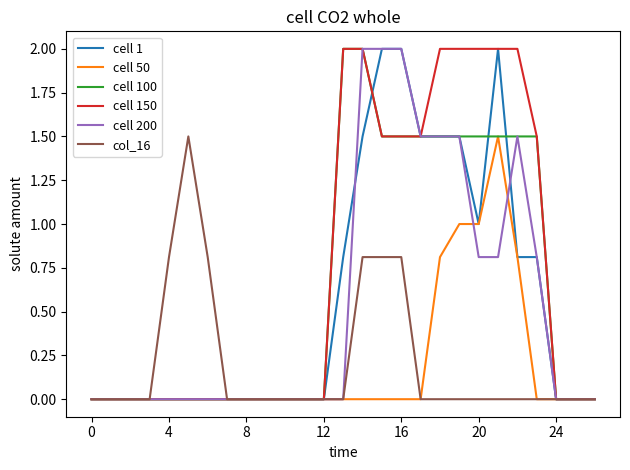

What is the greatest value displayed?

2.0